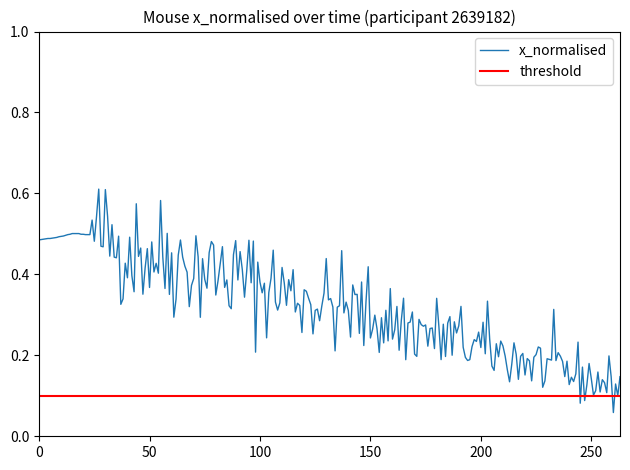

Rank the series by their maximum value, from highest to lowest.

x_normalised, threshold